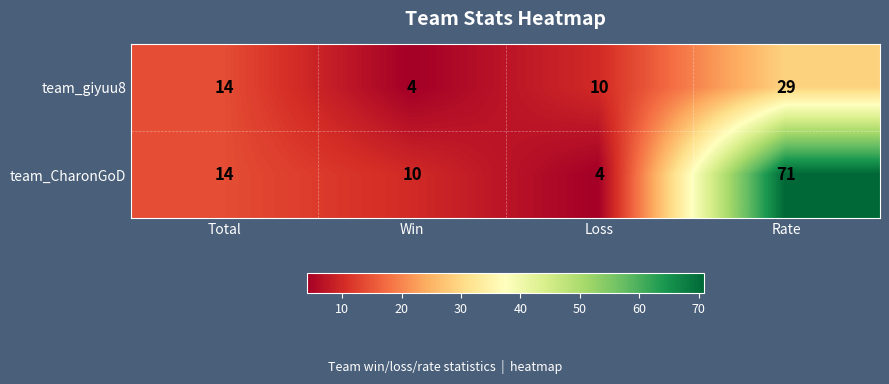

How many data points does each series have?

4